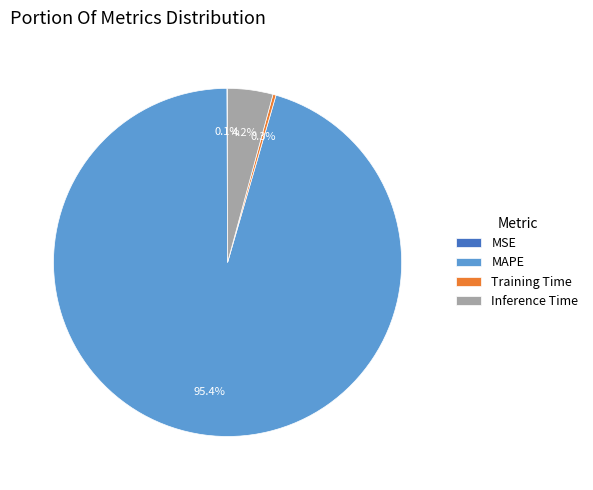

Is there a majority slice in this chart?

Yes